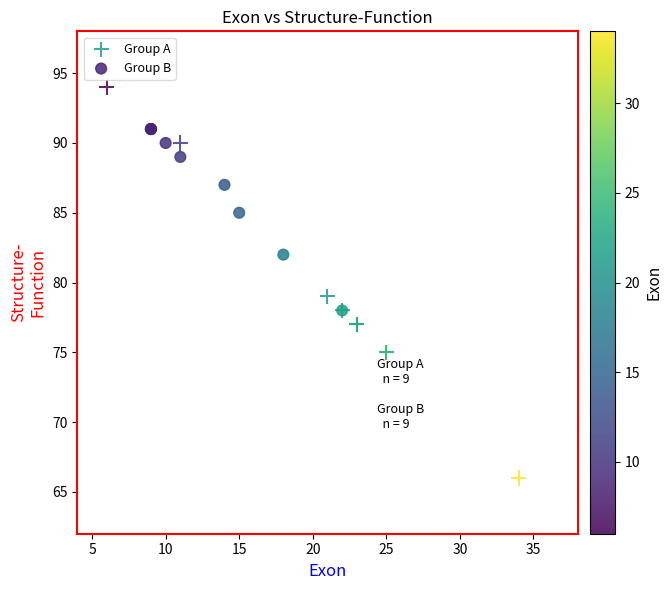

Which series contains the lowest Y value?

Group A